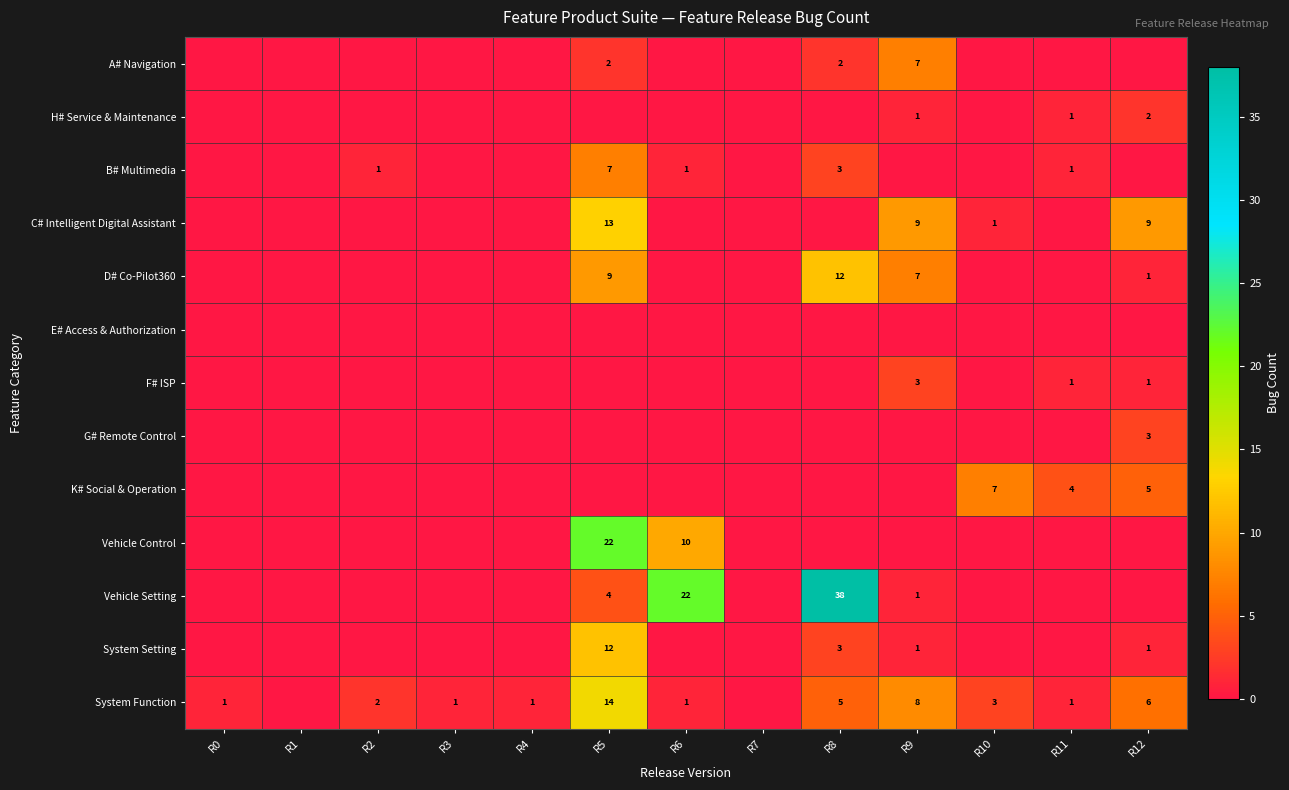

The Vehicle Setting series shows 5 at R5. True or false?

False